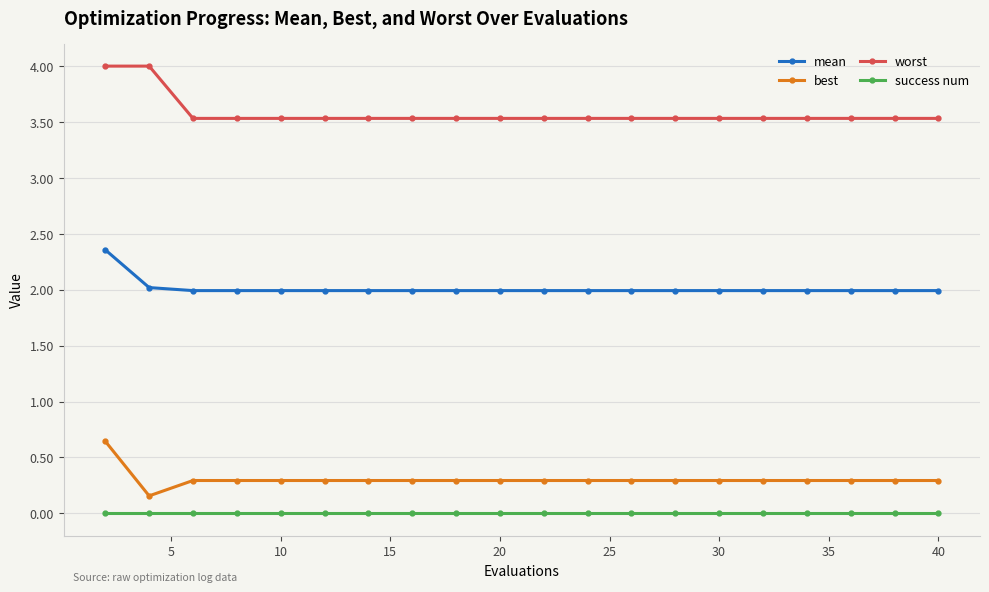

How many distinct data groups are displayed?

4